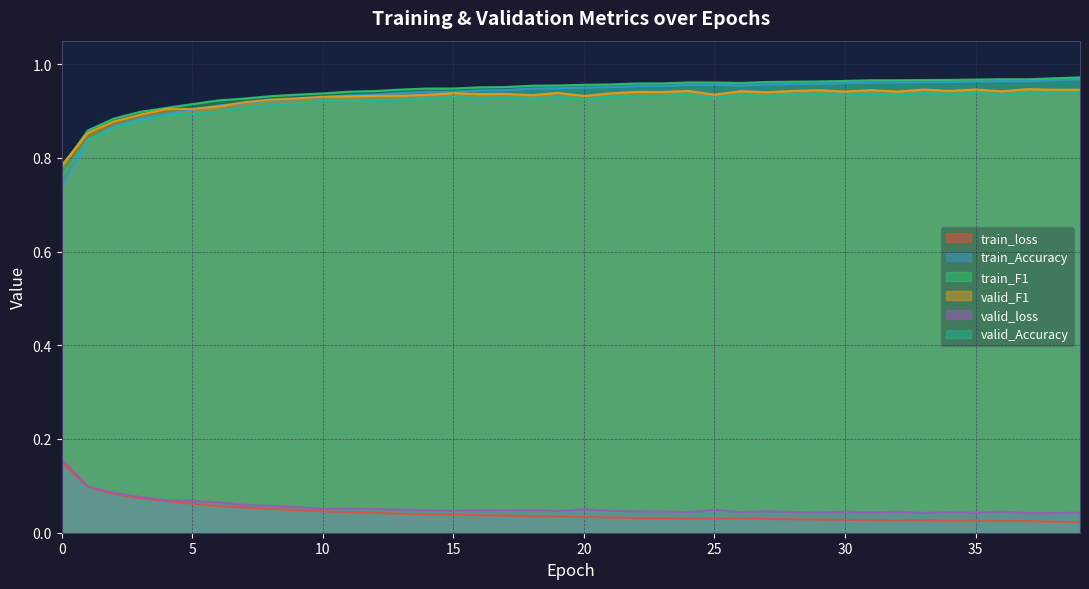

Which series has the largest total across all categories?

train_F1